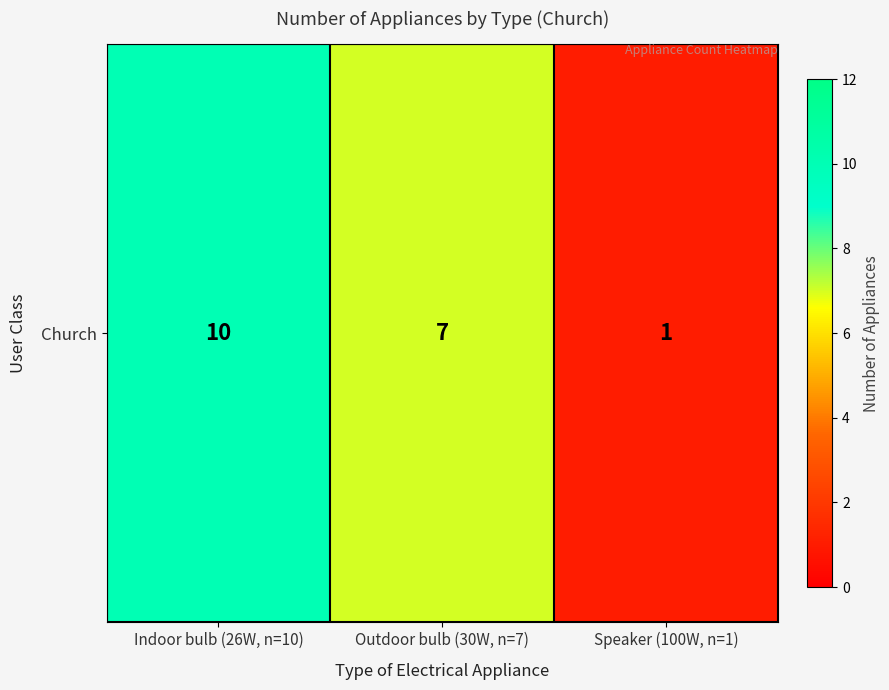

Rank the categories by value from lowest to highest.

Speaker (100W, n=1), Outdoor bulb (30W, n=7), Indoor bulb (26W, n=10)